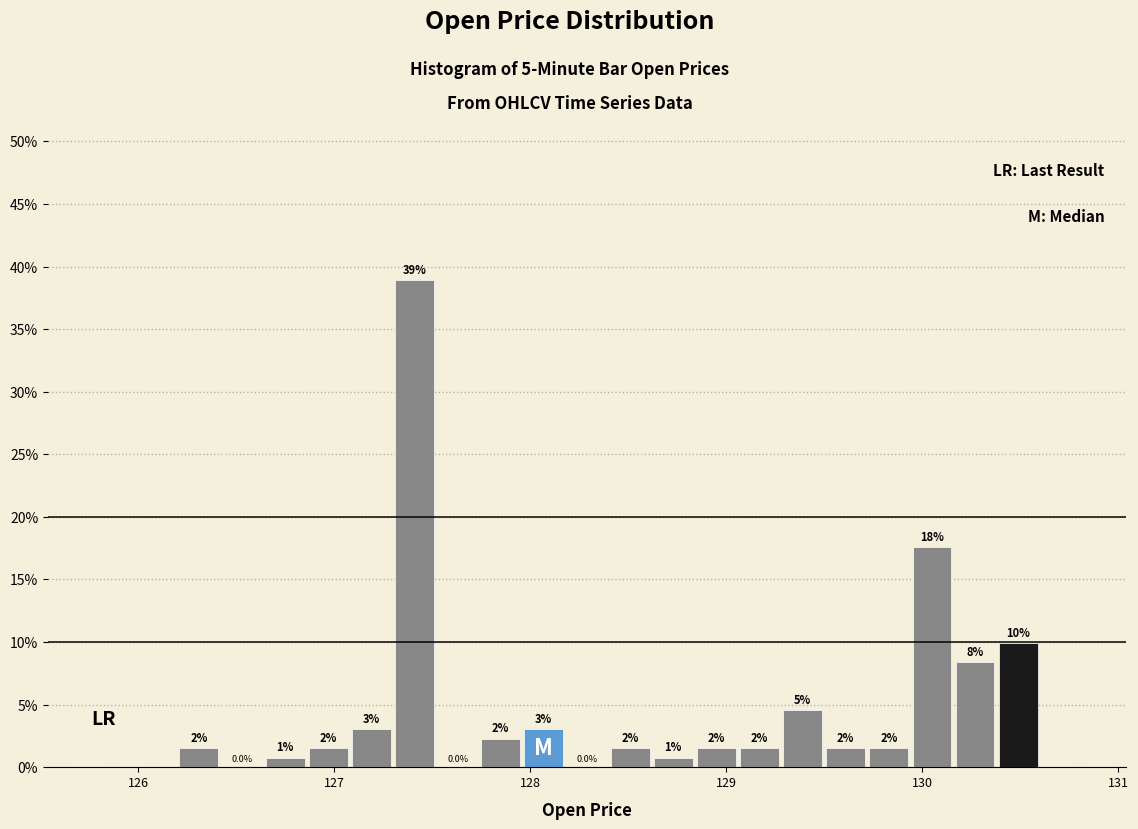

Read against the x-axis, roughly where is the centre of the tallest bar?

127.4